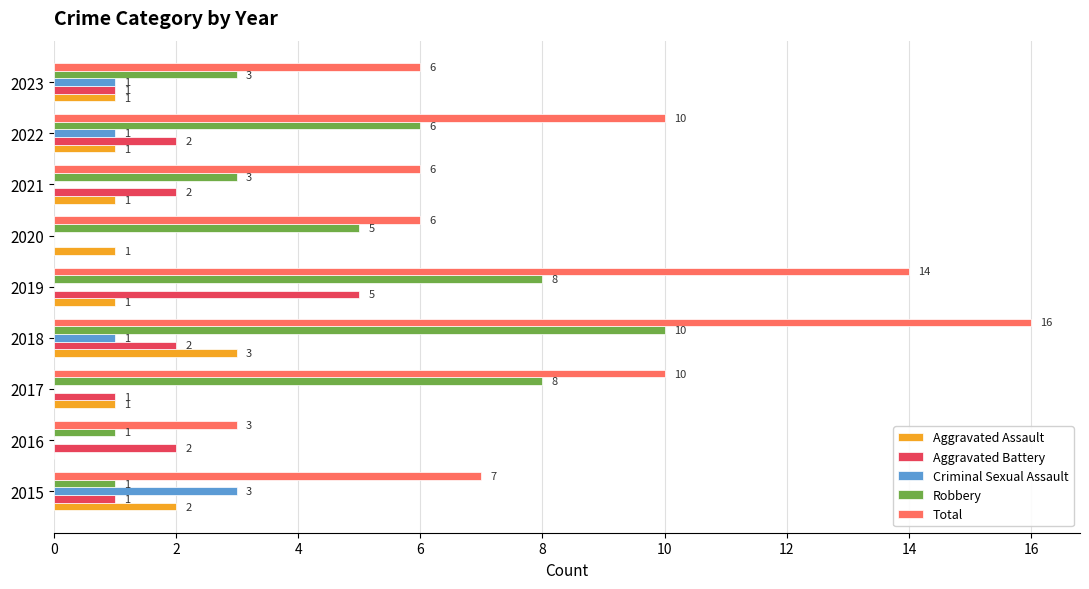

At which label does Aggravated Battery reach its peak?

2019